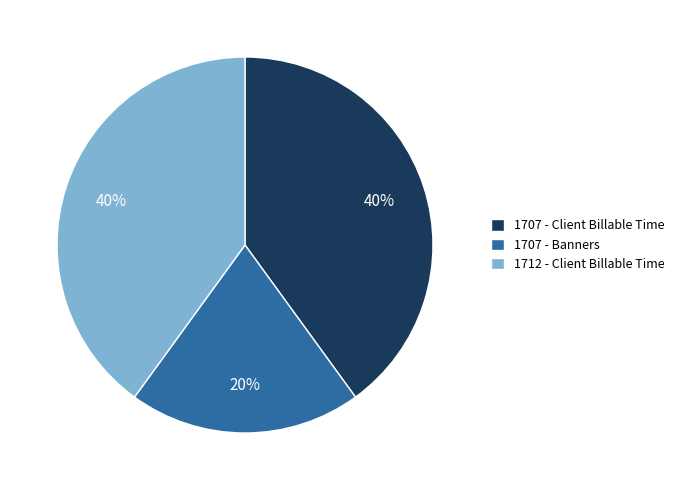

Is there a majority slice in this chart?

No